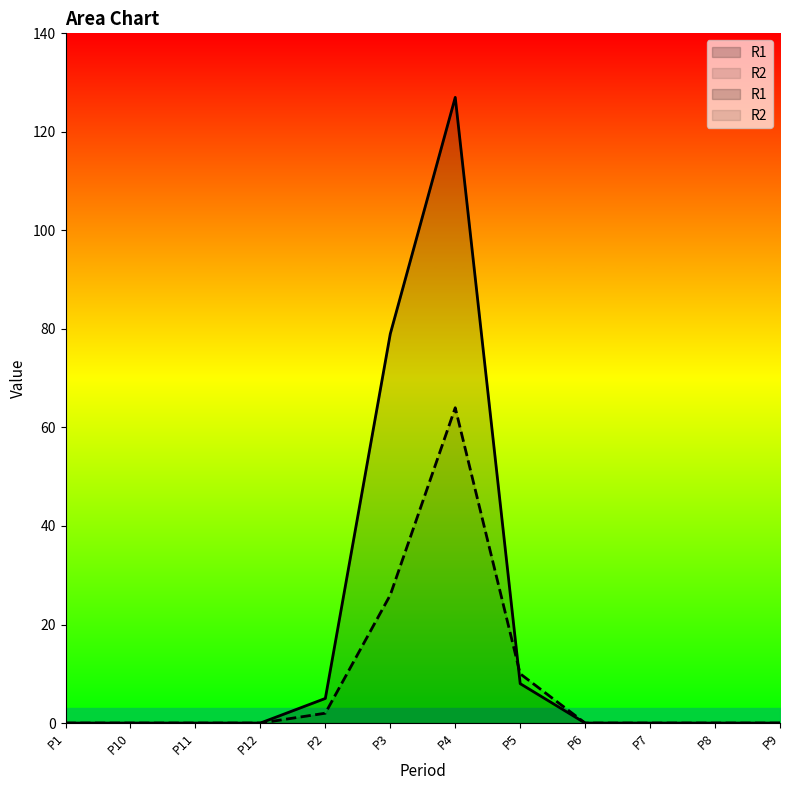

At which category does the chart reach its minimum across all series?

P1